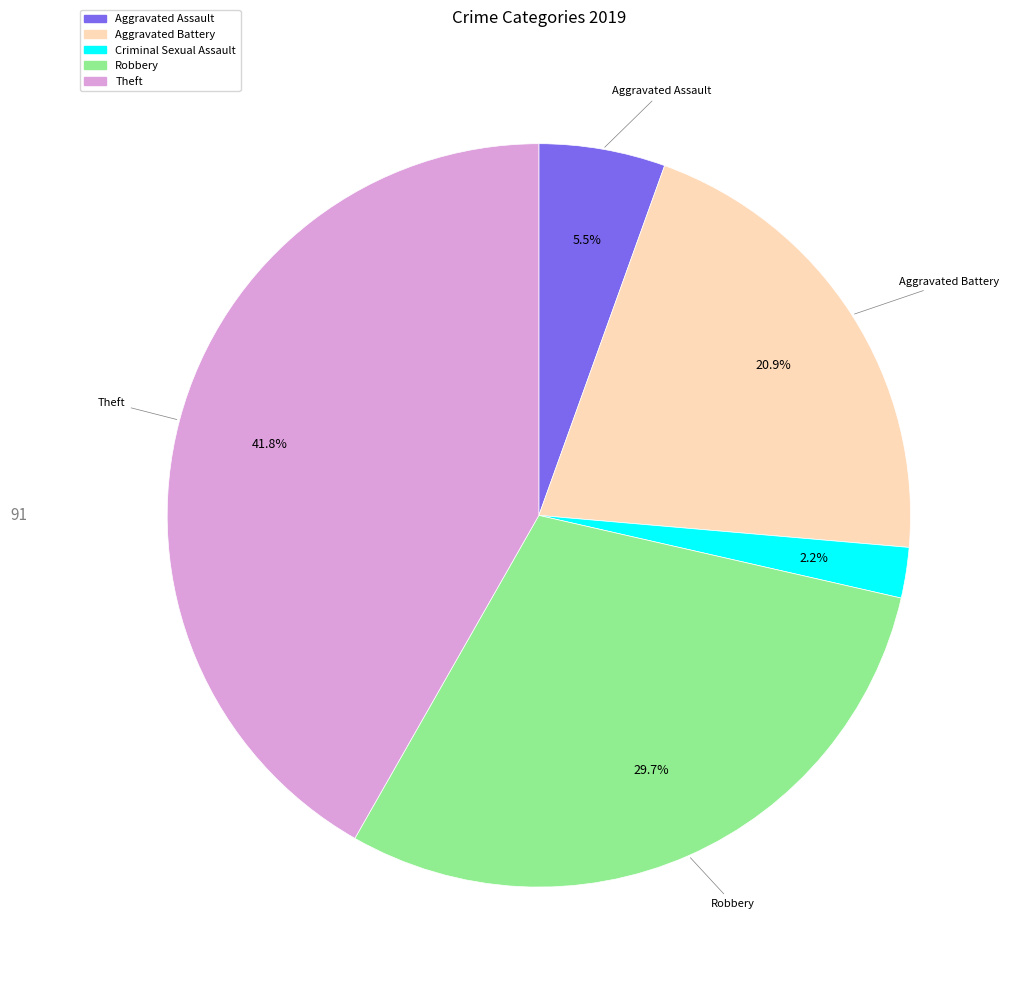

To the nearest percent, what is the difference between the largest and smallest slice percentages?

40%